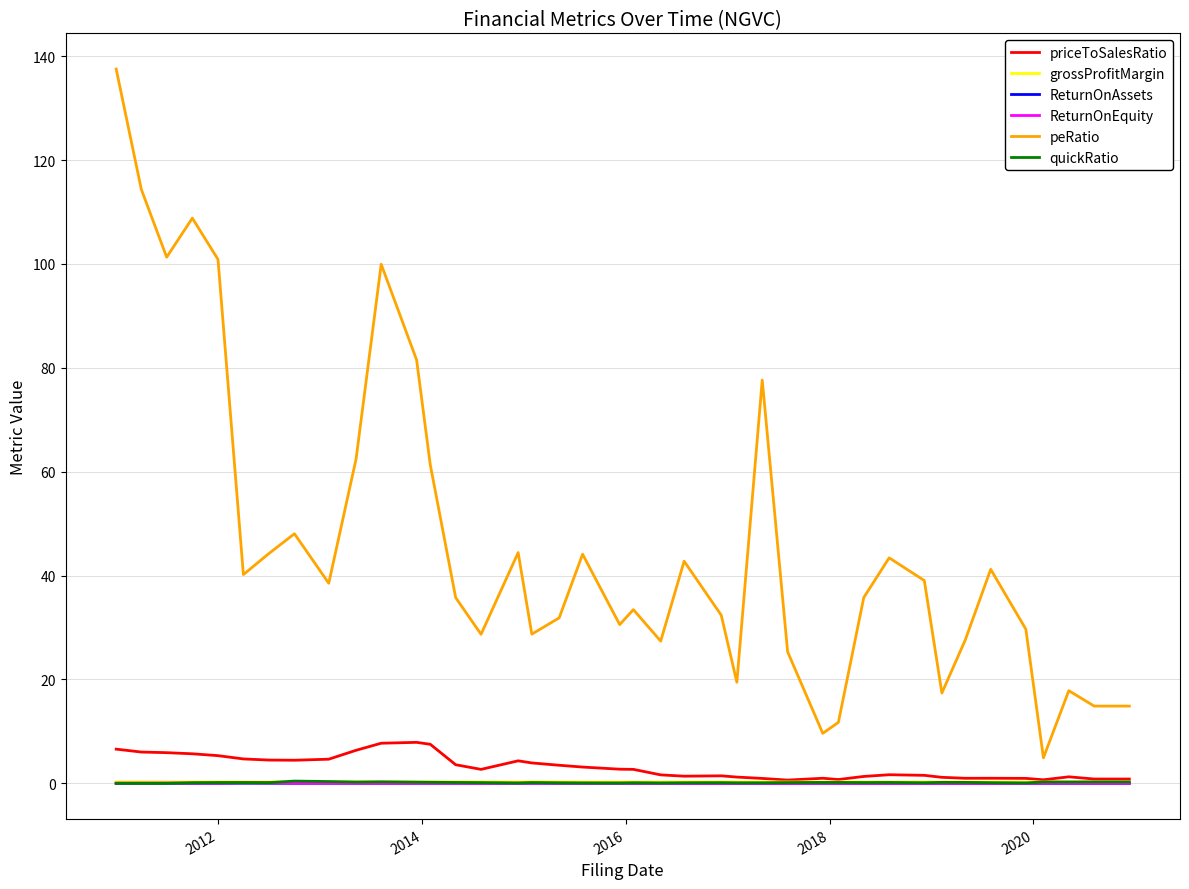

What are all the series names shown in the legend?

priceToSalesRatio, grossProfitMargin, ReturnOnAssets, ReturnOnEquity, peRatio, quickRatio